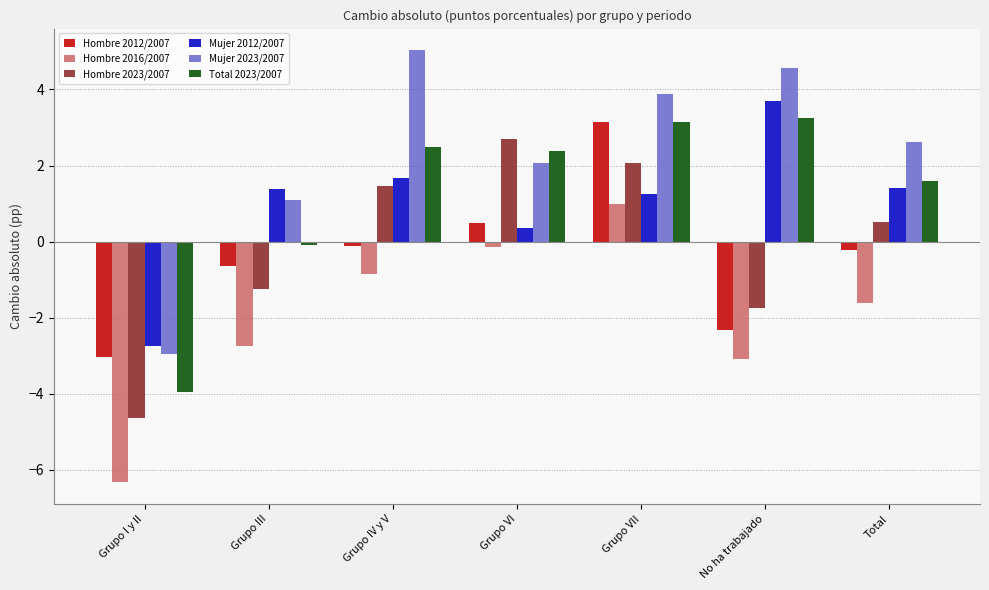

How many data points in Mujer 2023/2007 are above 2?

5